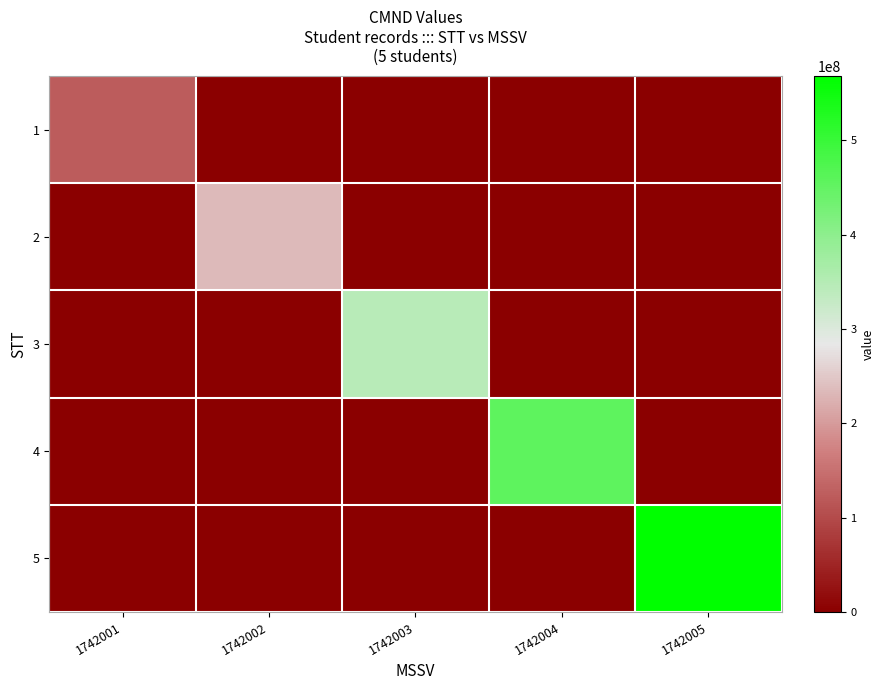

Between 1742002 and 1742005, which is larger?

1742002